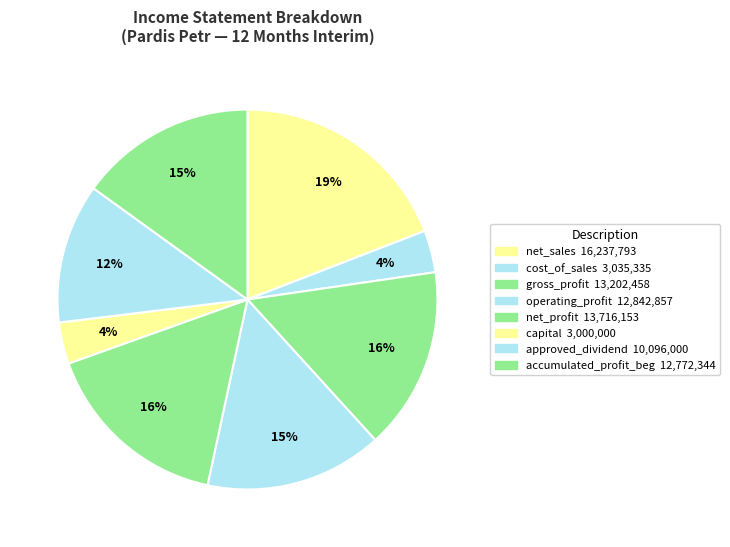

Which category has the biggest portion of the pie?

net_sales